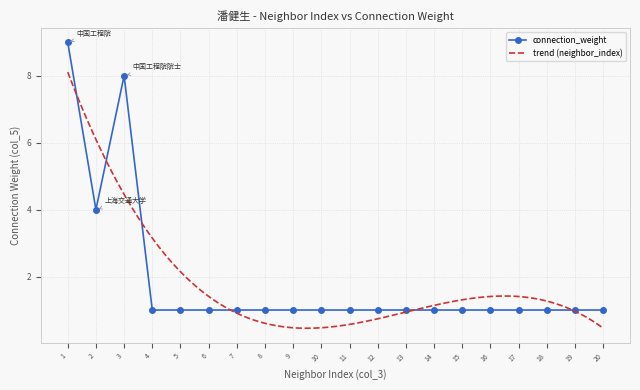

At which category does connection_weight reach its first local valley?

2